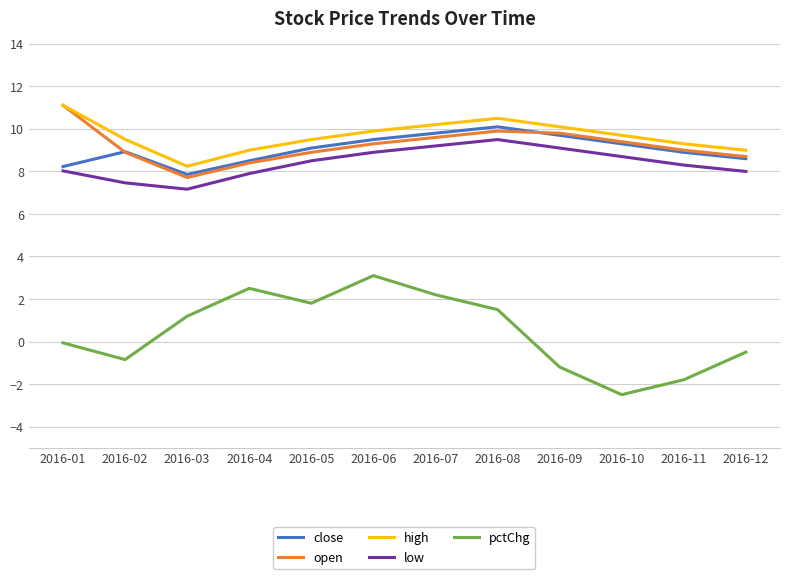

Does the chart have visible grid lines?

Yes